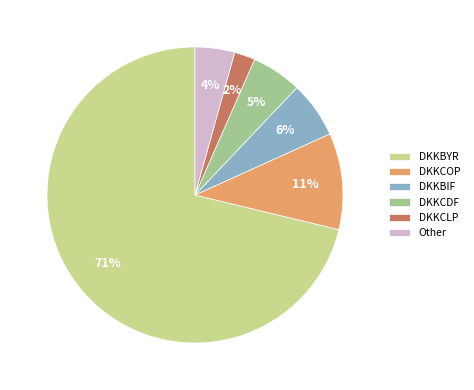

To the nearest percent, what percentage of the pie is DKKCOP?

11%